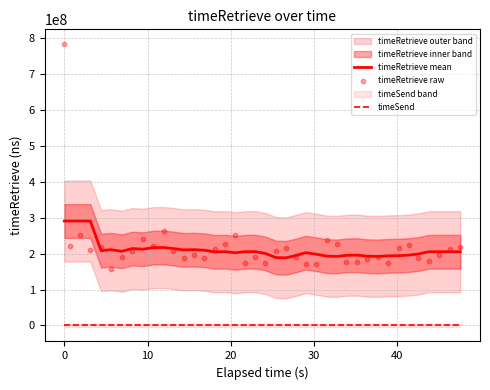

Which series reaches the minimum Y coordinate?

timeSend